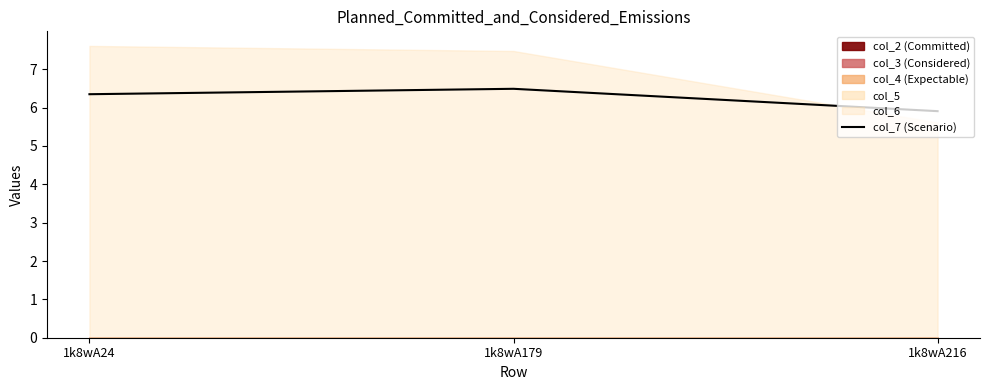

What is the difference between the second highest and minimum values?

0.4